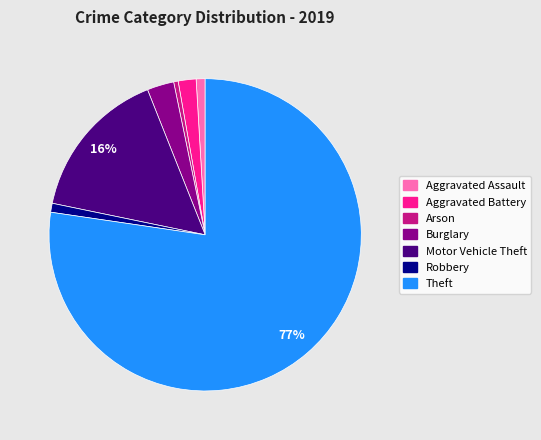

The Motor Vehicle Theft slice represents 16% of the pie. True or false?

True